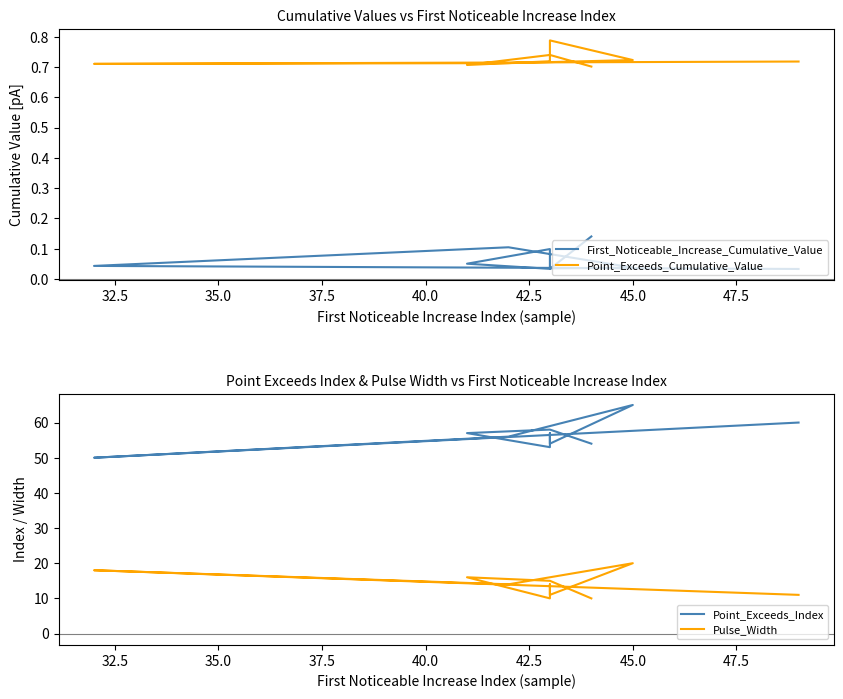

True or false: Pulse_Width has more than 2 interior local peaks.

True